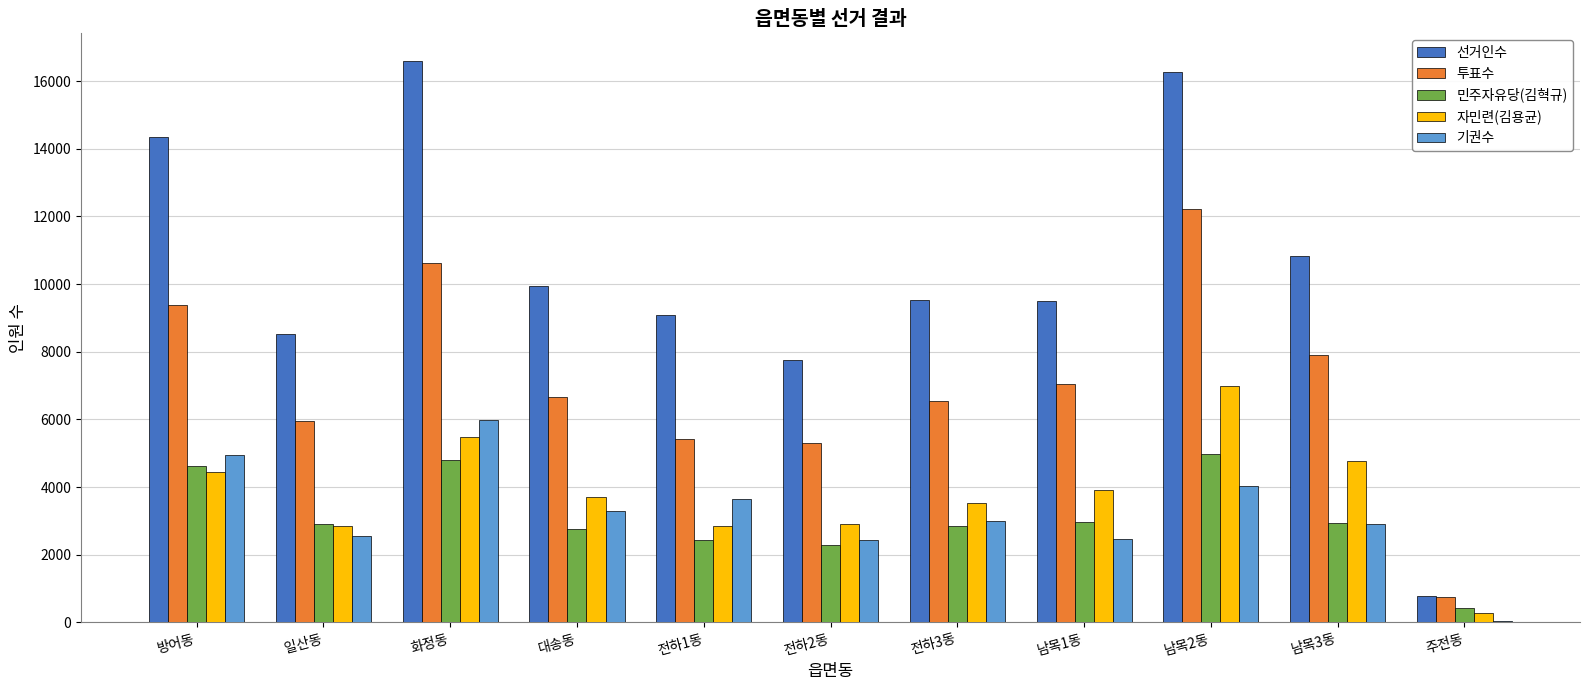

What is the highest value of the 투표수 series?

12232